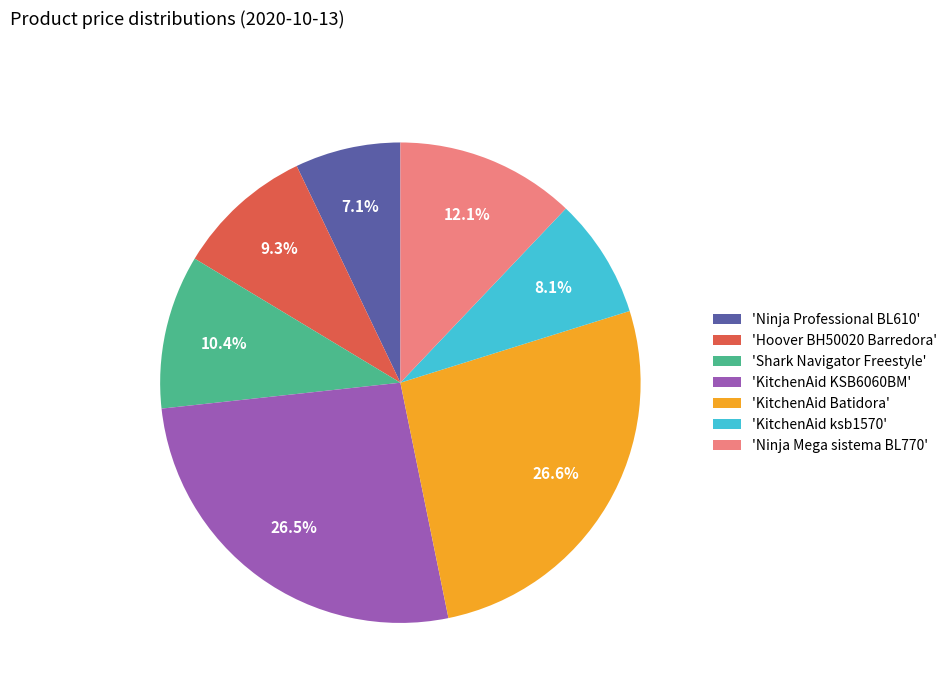

How many segments does this pie chart have?

7